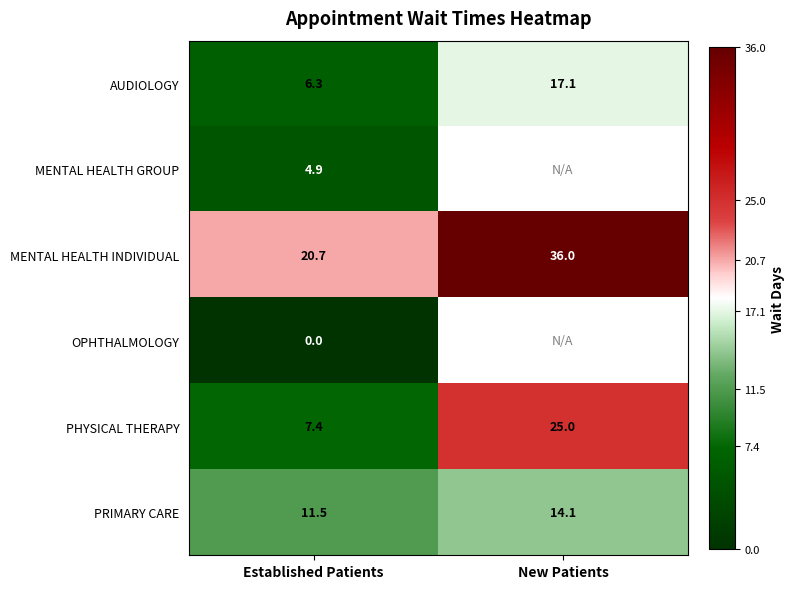

Which category has the lowest value in the PRIMARY CARE series?

Established Patients